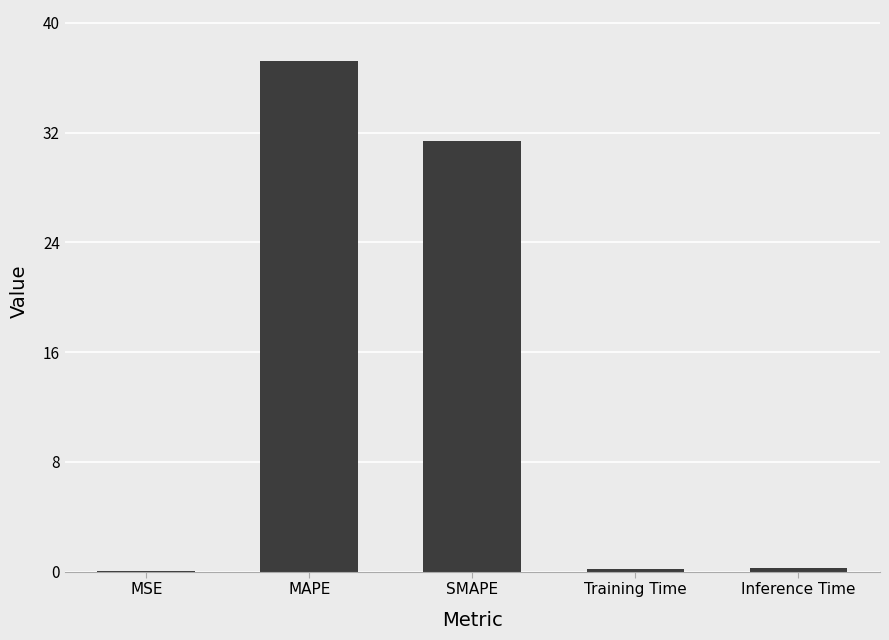

What is the greatest value displayed?

37.2